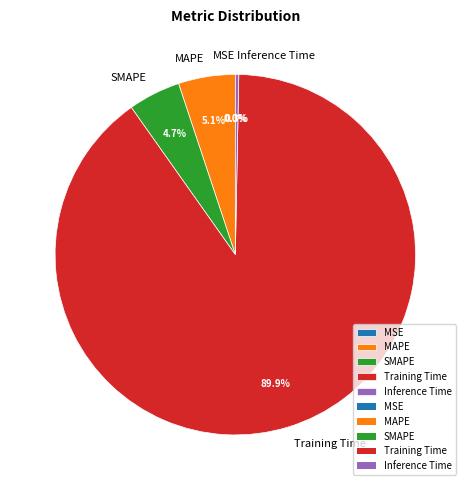

What is the largest slice in the pie chart?

Training Time